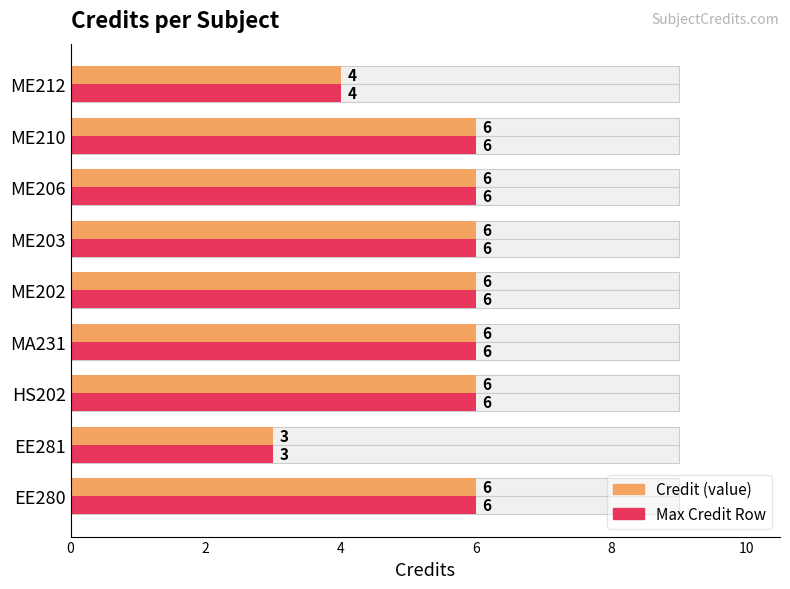

Which series has the largest range (max minus min)?

Credit